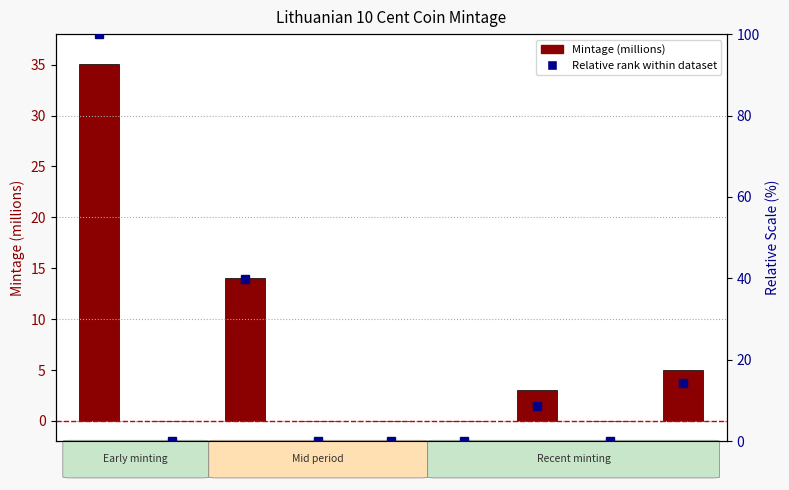

Which series has the largest total across all categories?

Relative rank within dataset